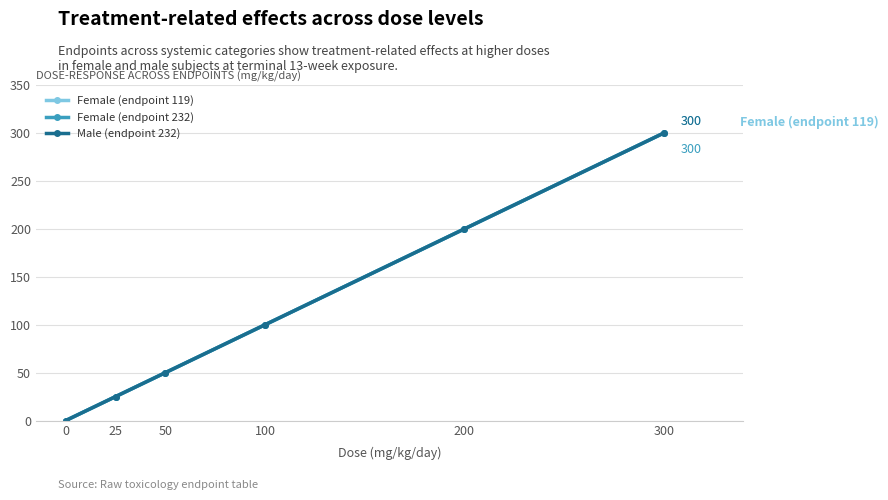

Is this an area chart (filled region under the line)?

No